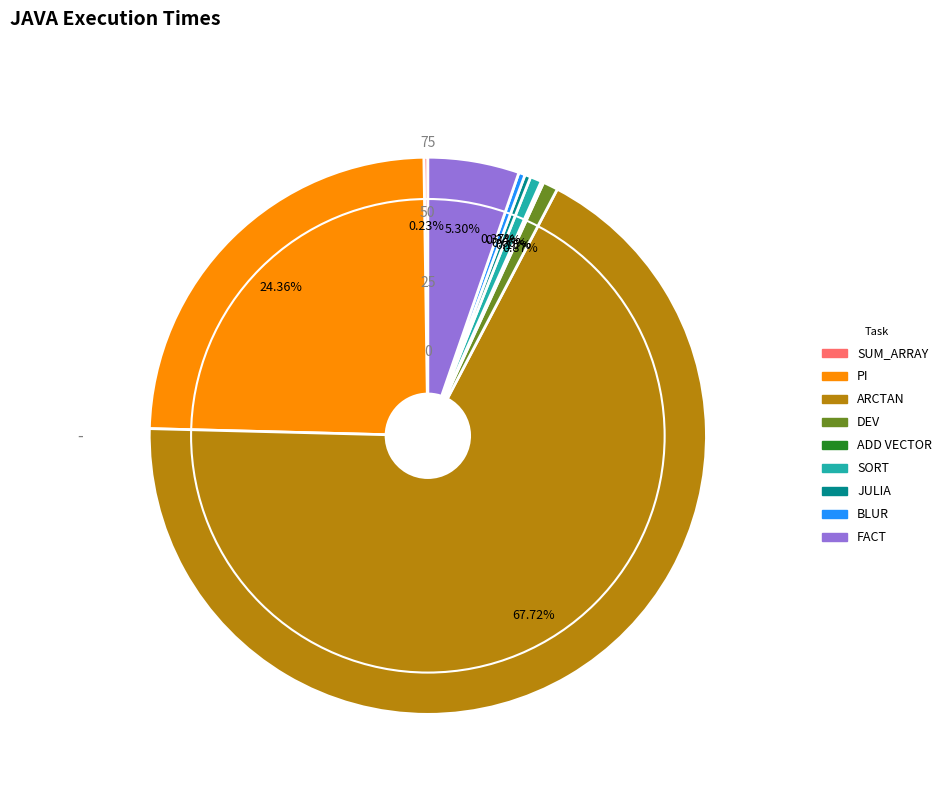

Which category has the biggest portion of the pie?

ARCTAN